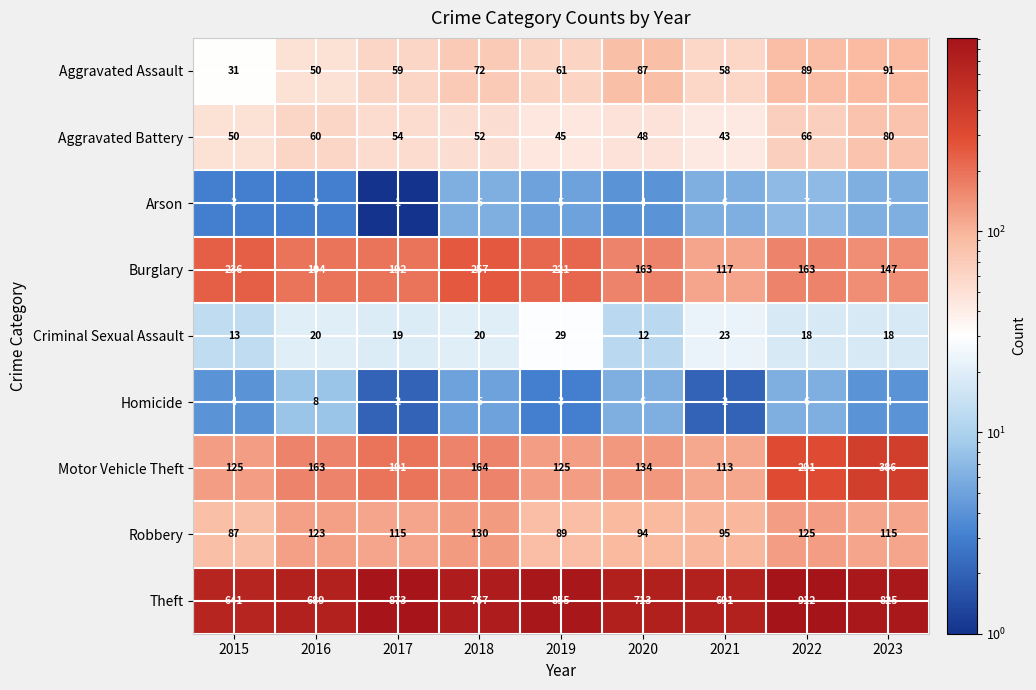

What is the difference between the Aggravated Battery values at 2016 and 2020?

12